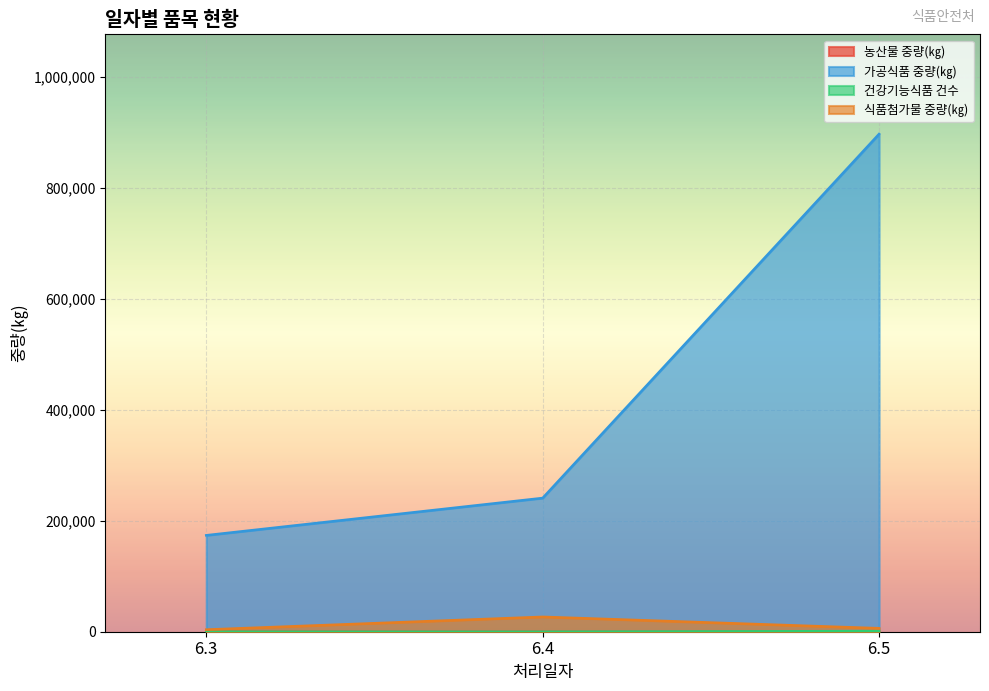

Rank the series by their maximum value, from lowest to highest.

농산물 중량(㎏), 건강기능식품 건수, 식품첨가물 중량(㎏), 가공식품 중량(㎏)